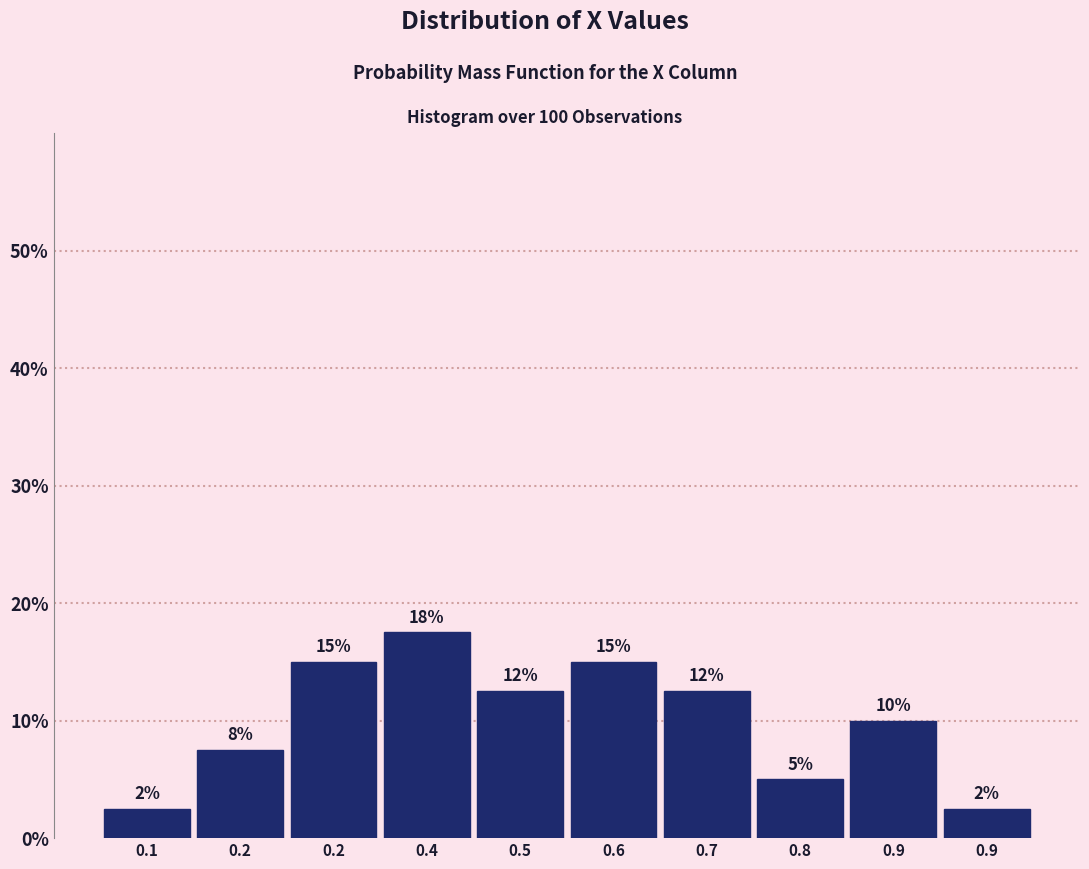

How many bars are there in total?

10